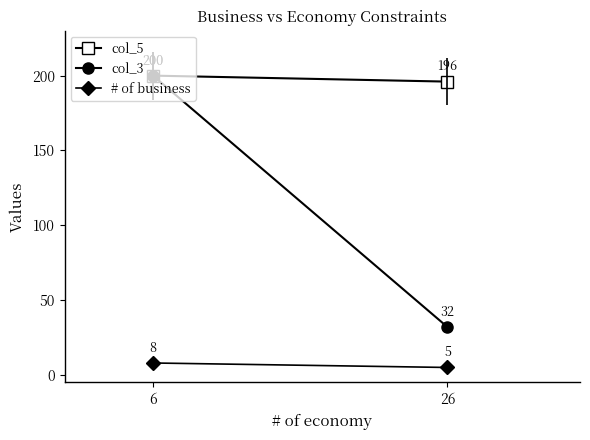

Is it true that col_3 equals 338 at 6?

False